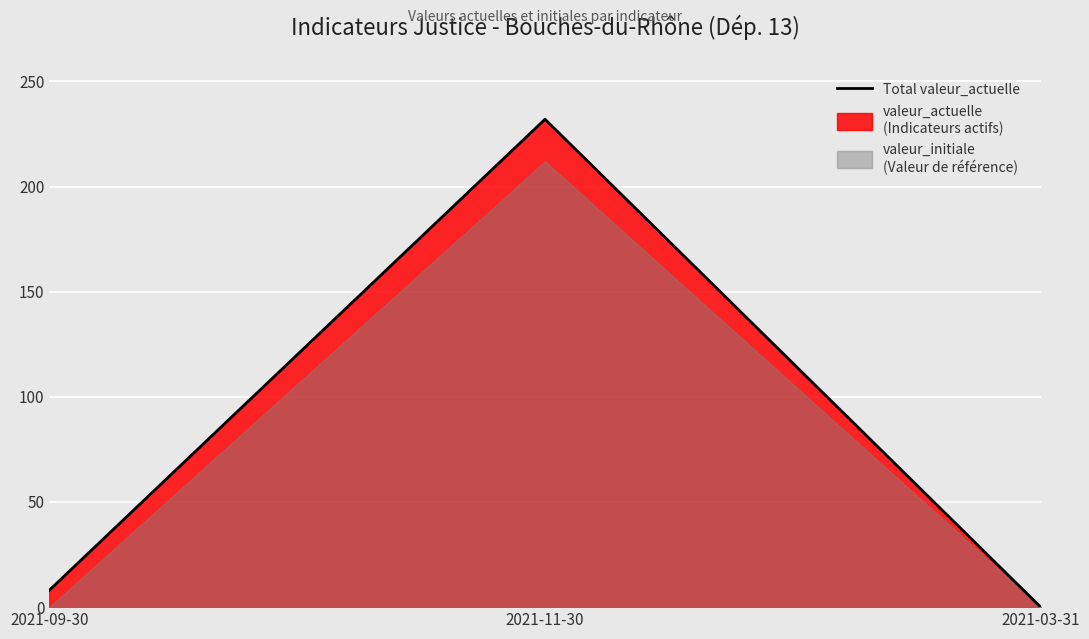

Reading left to right, what are all the values shown in this chart?

2021-09-30=8	2021-11-30=232	2021-03-31=0